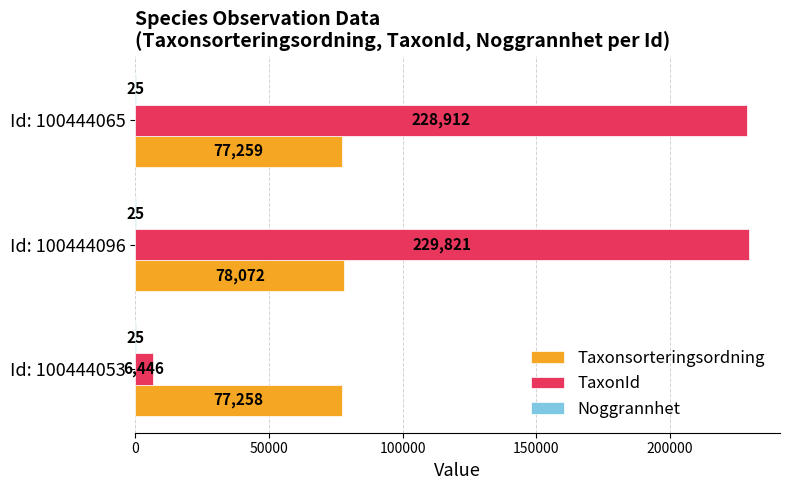

Which category has the highest value in the TaxonId series?

Id: 100444096